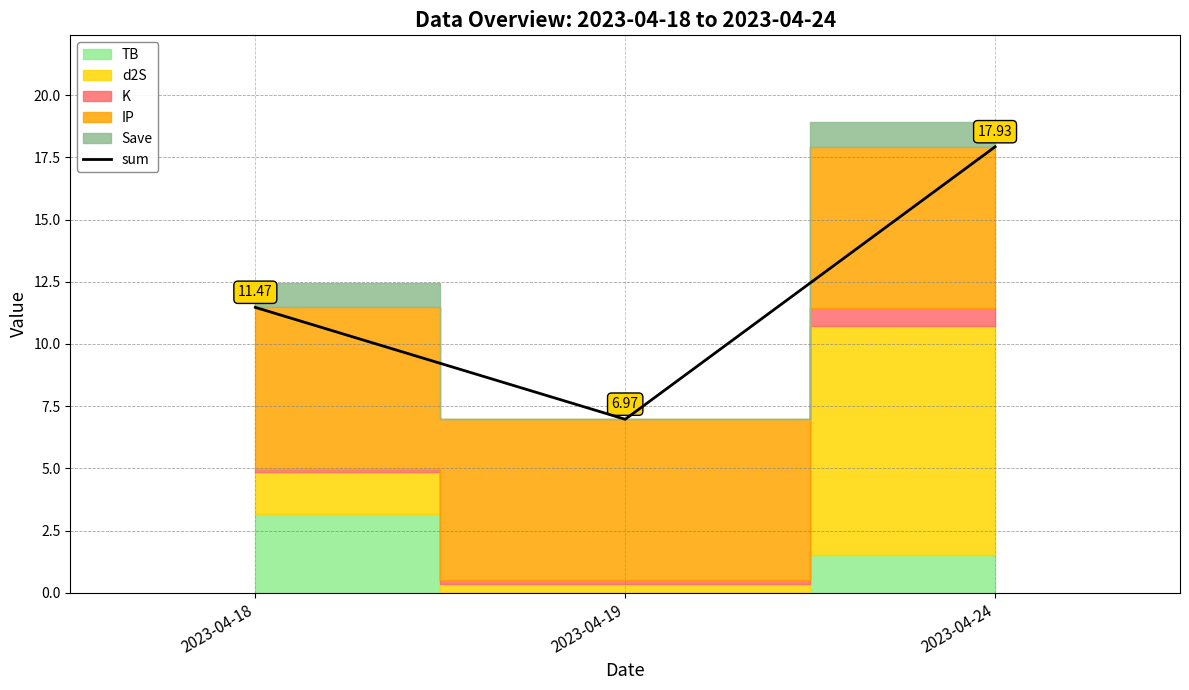

What is the sum of the values at 2023-04-24 and 2023-04-19?

24.9